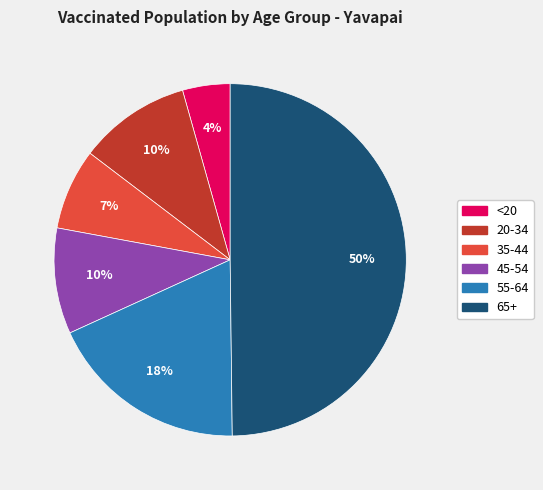

Combined, do 35-44 and 55-64 account for over 50%?

No